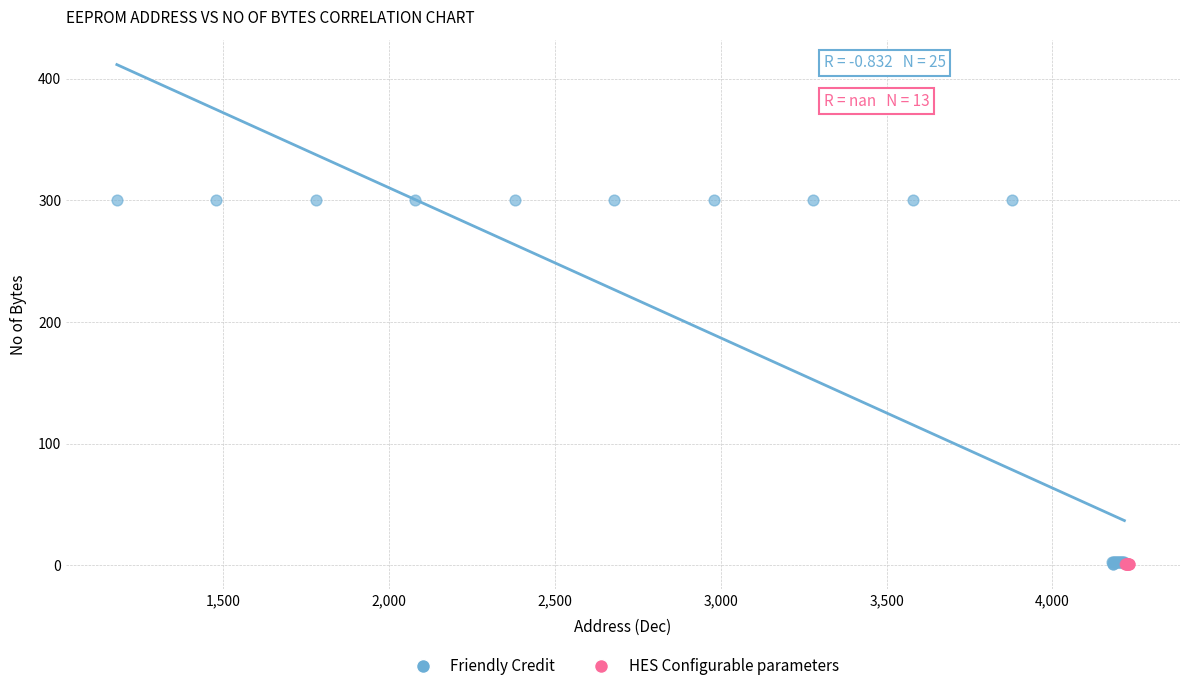

Which series contains the highest Y value?

Friendly Credit